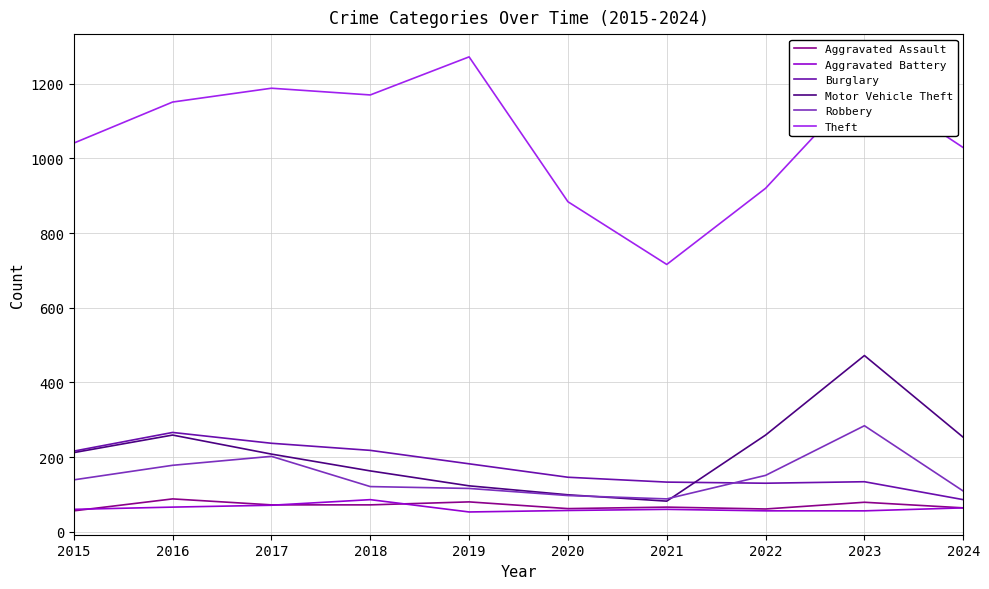

Between 2015 and 2020, which series saw the biggest shift?

Theft